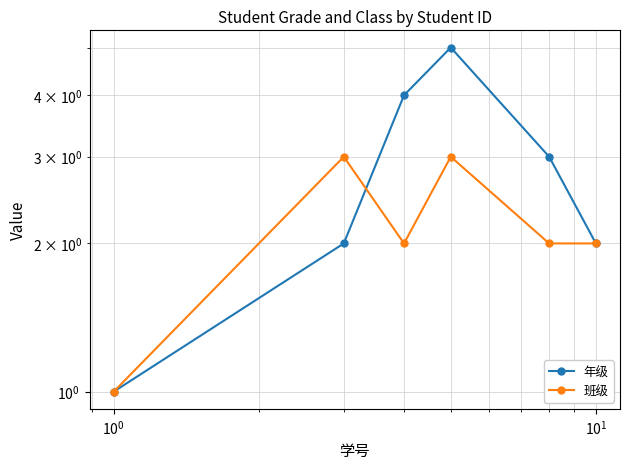

List the series in order of their overall mean, lowest first.

班级, 年级